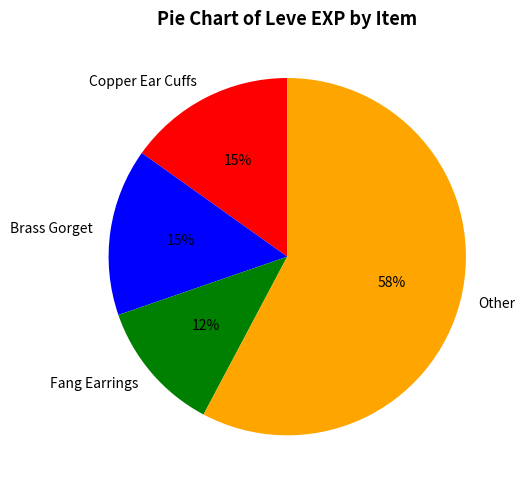

Which slice is the largest?

Other